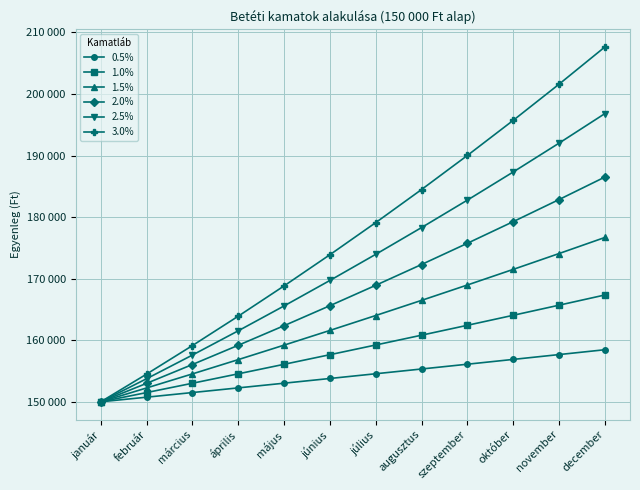

Does the chart have visible grid lines?

Yes